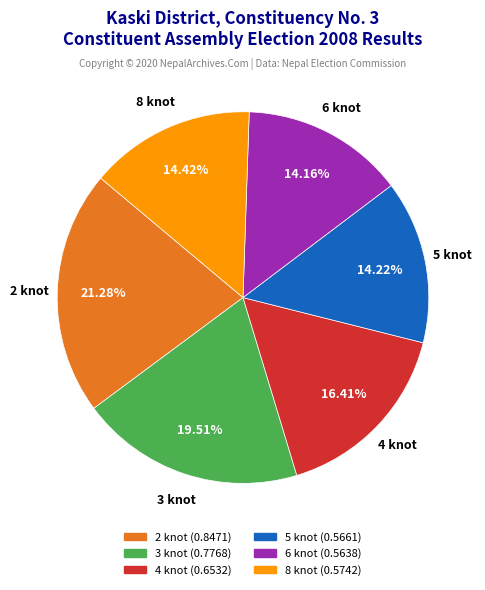

Is the sum of 5 knot and 2 knot greater than half?

No